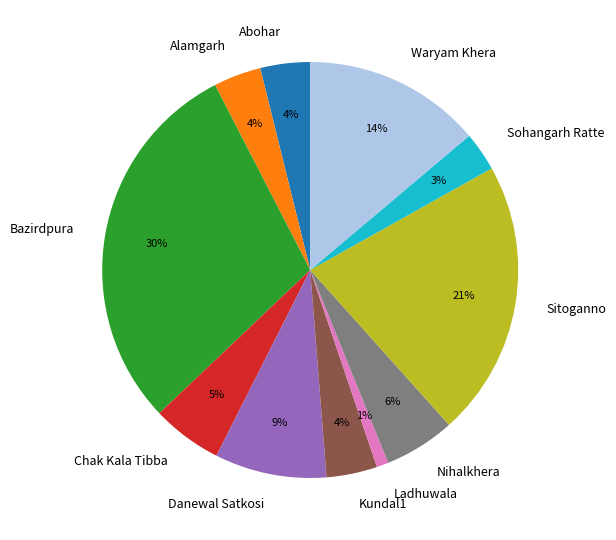

The Kundal1 slice represents 4% of the pie. True or false?

True